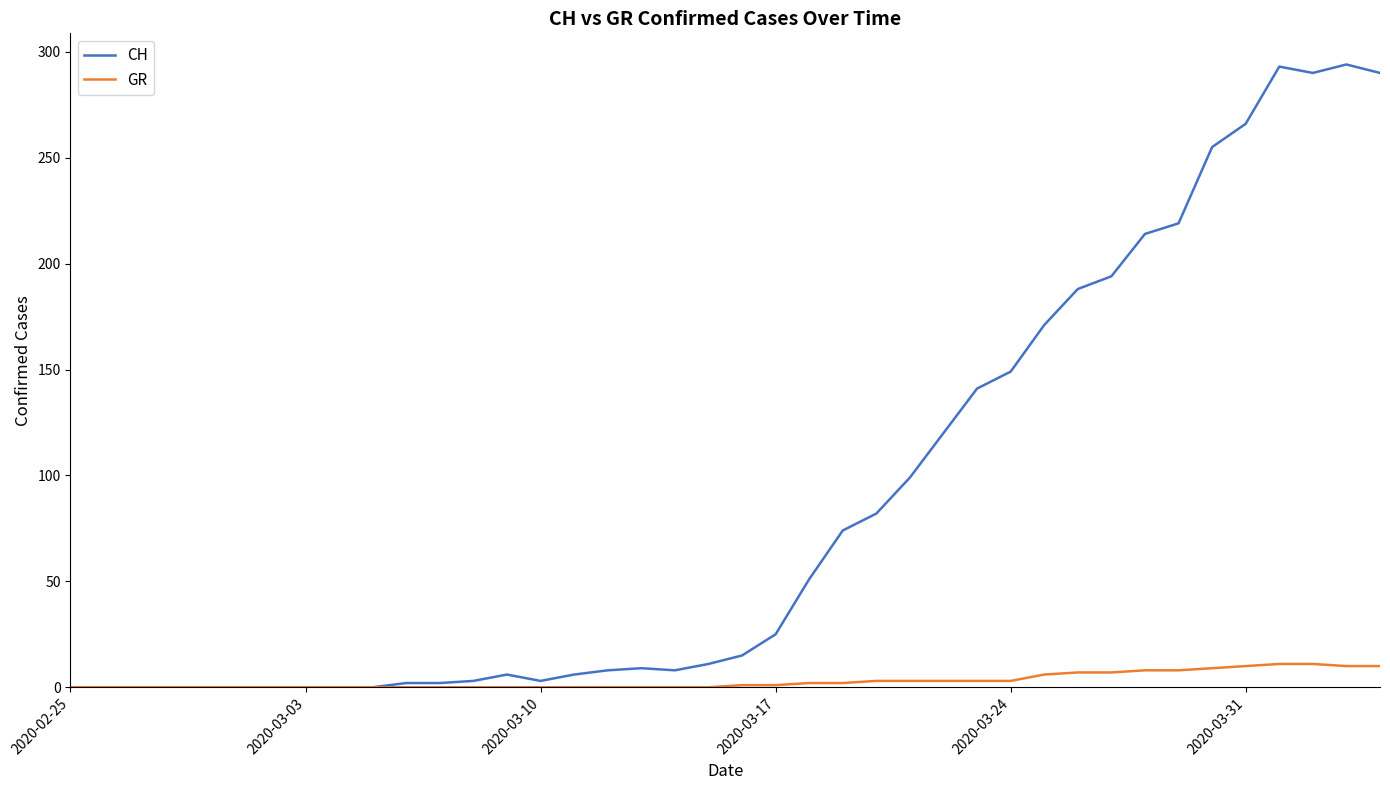

List the series in order of their peak value, lowest first.

GR, CH